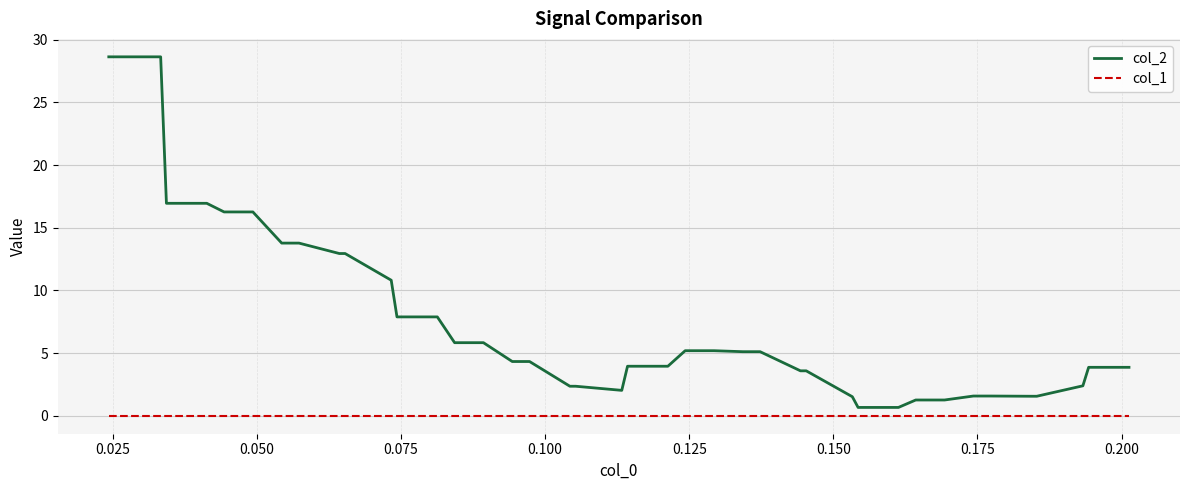

Which series has the widest spread of values?

col_2